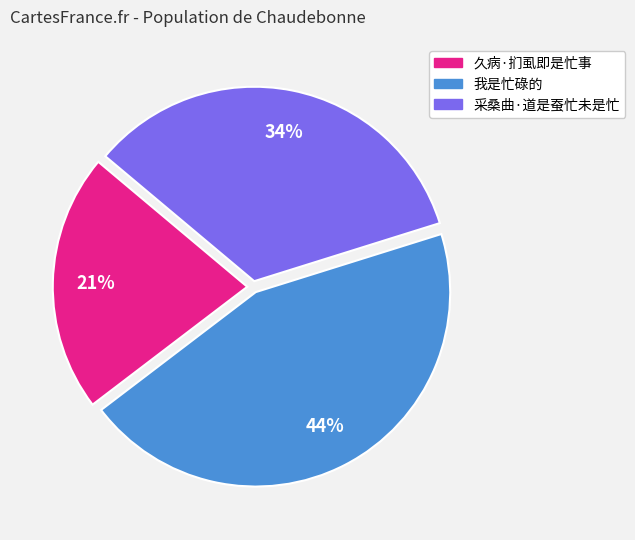

Which category has the smallest portion of the pie?

久病·扪虱即是忙事